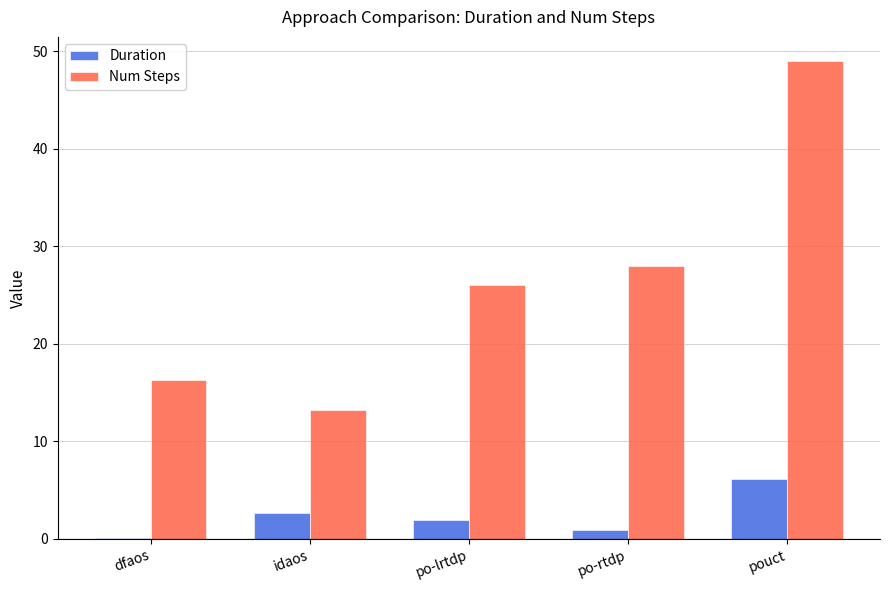

At which category is the sum across all series the highest?

pouct